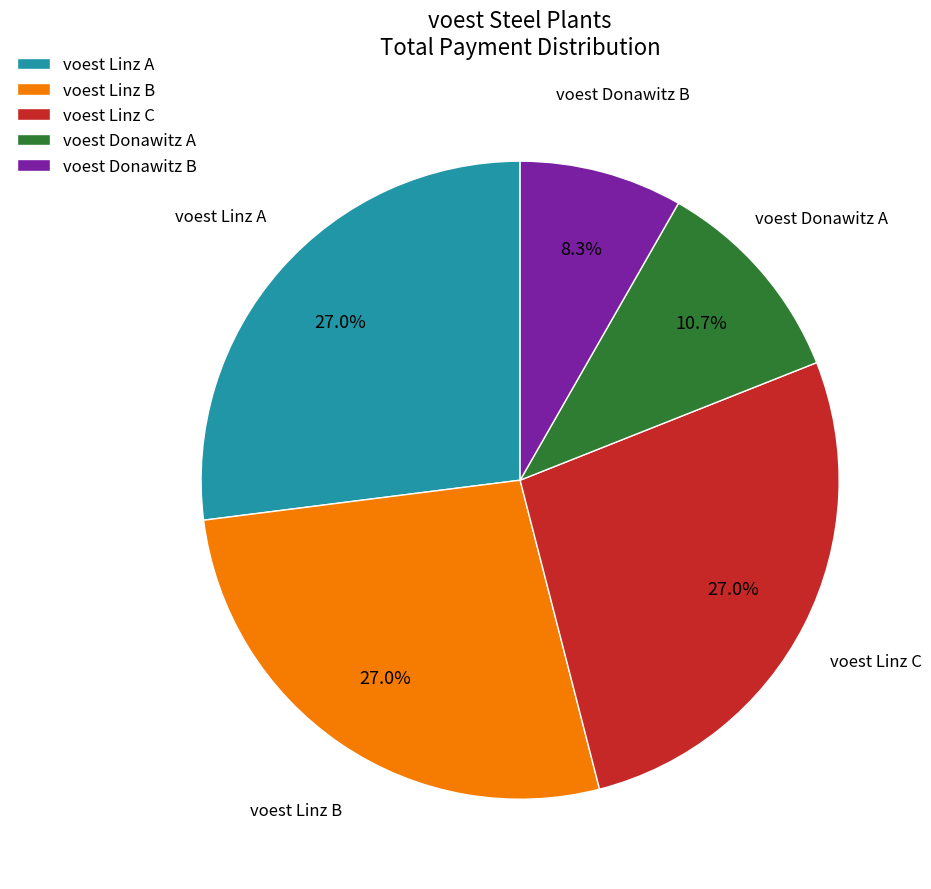

Is voest Donawitz B the majority of the pie?

No